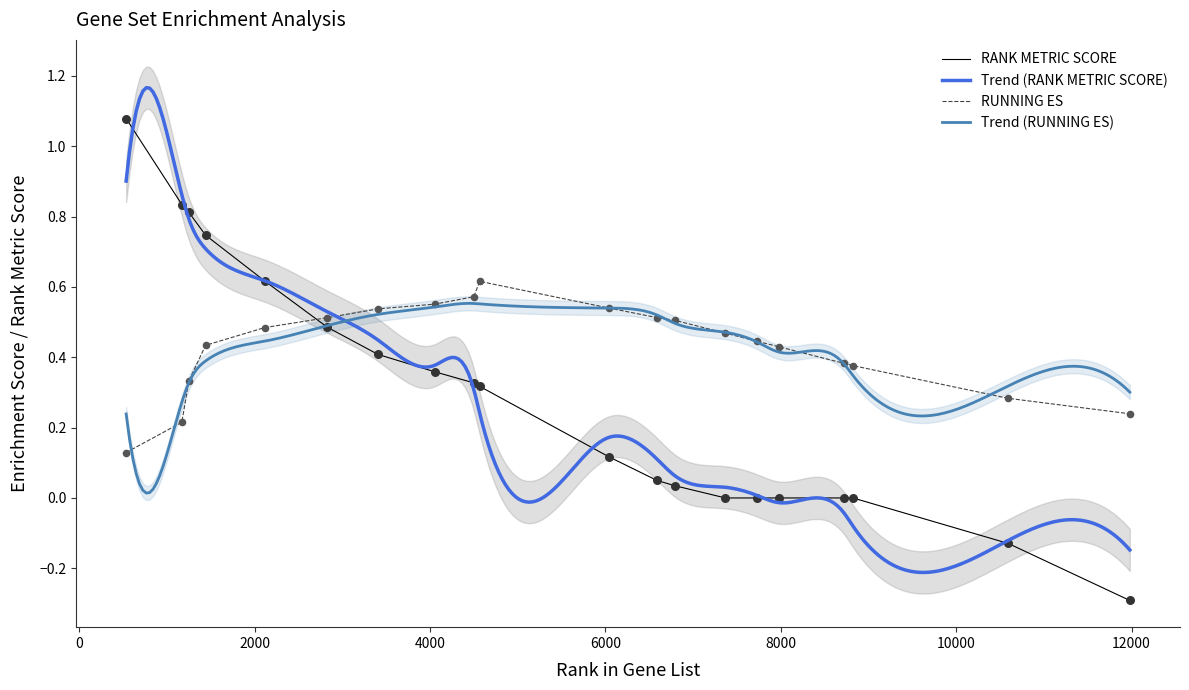

Is the value of RANK METRIC SCORE at 12000 greater than the value of RUNNING ES at 4000?

No